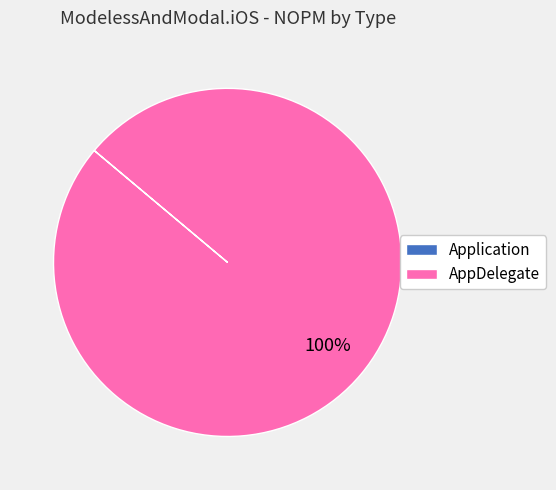

Which category accounts for the majority?

AppDelegate